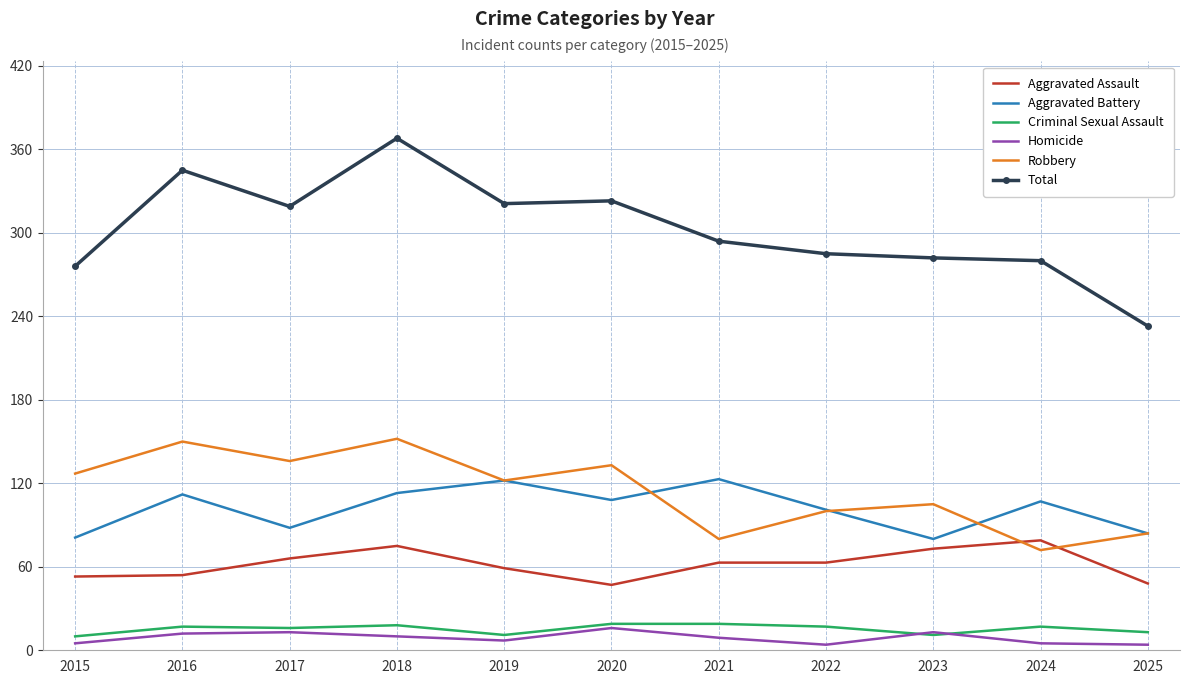

The value of Robbery at 2018 is 272. True or false?

False